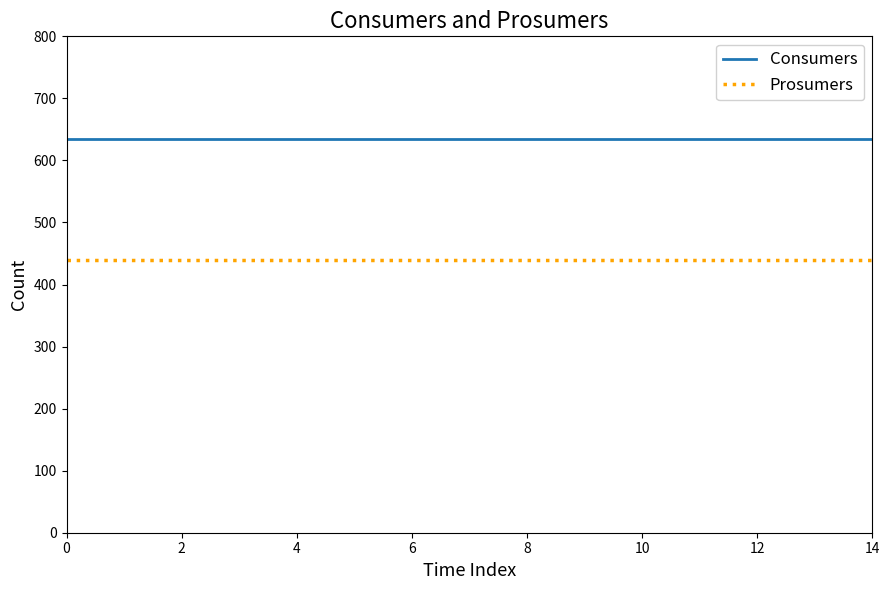

Which series has the largest total across all categories?

Consumers